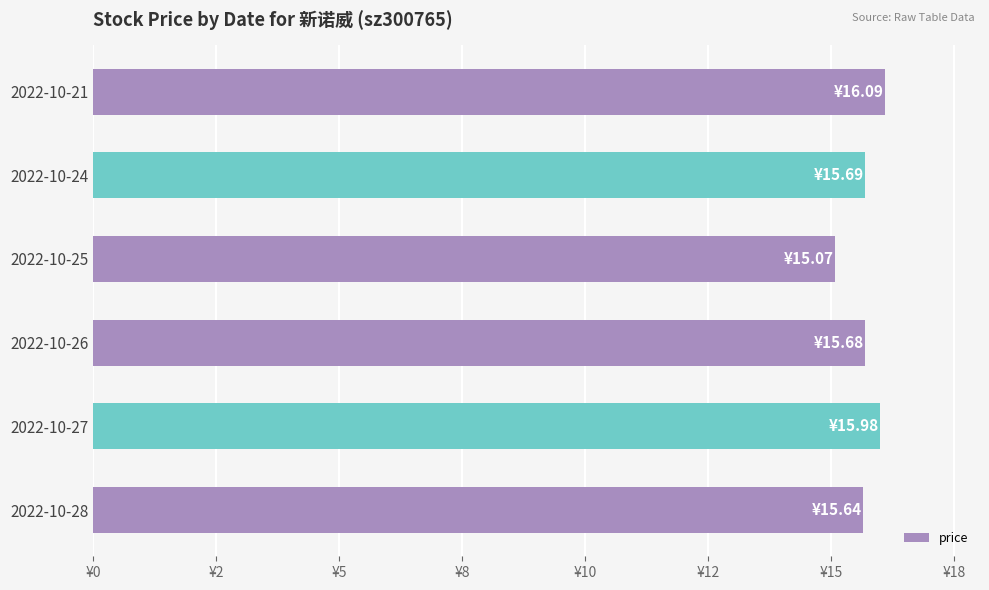

What is the maximum value shown in the chart?

16.1